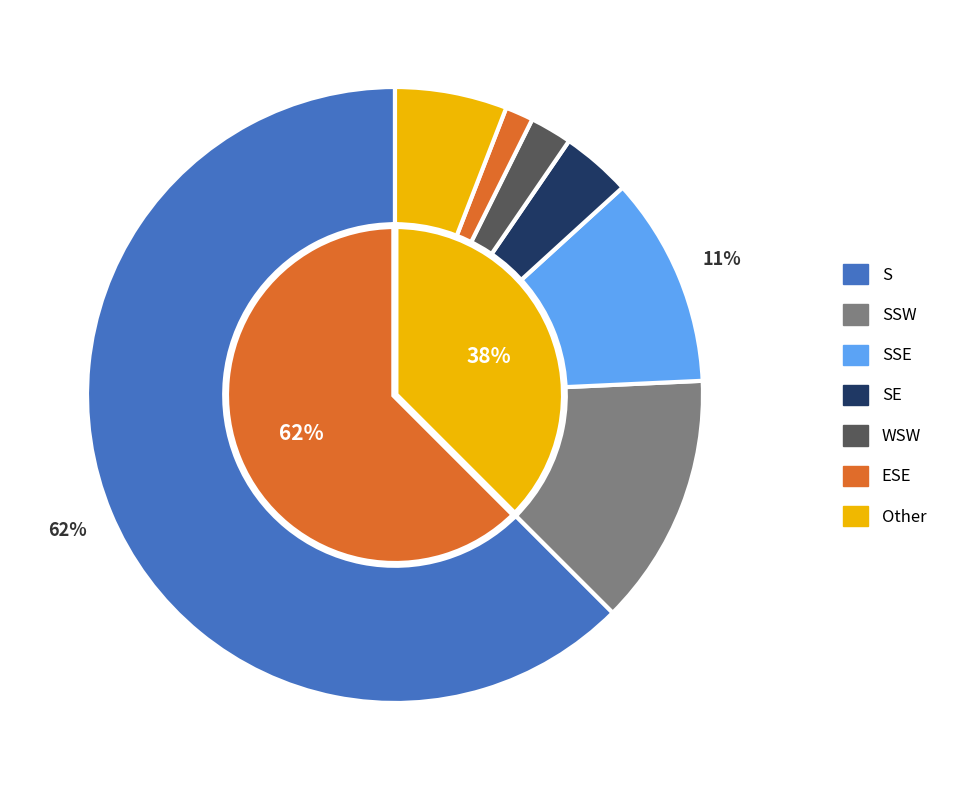

To the nearest percent, what is the difference between the largest and smallest slice percentages?

61%